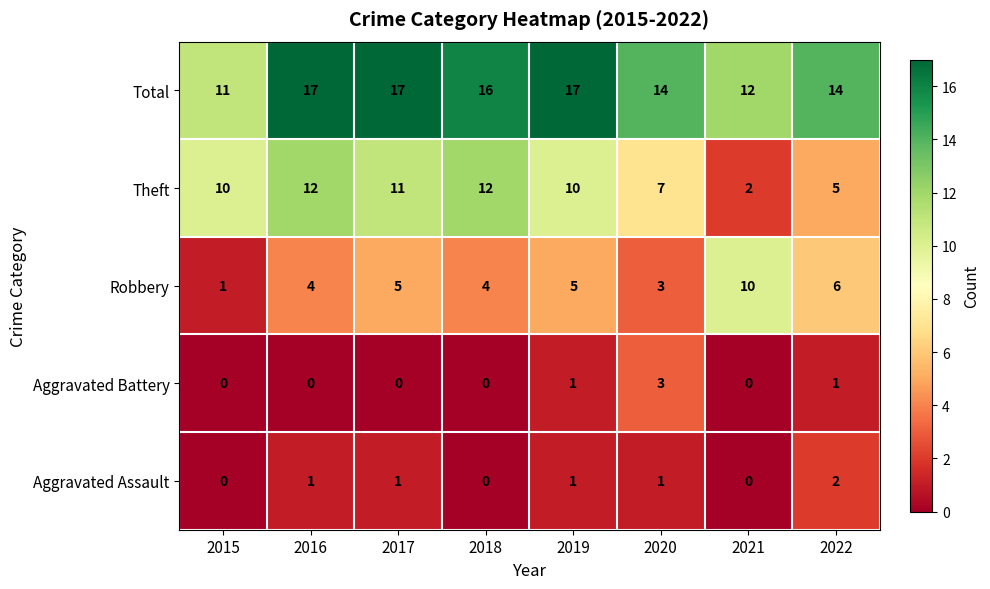

At 2022, list the series in order from largest to smallest.

Total, Robbery, Theft, Aggravated Assault, Aggravated Battery